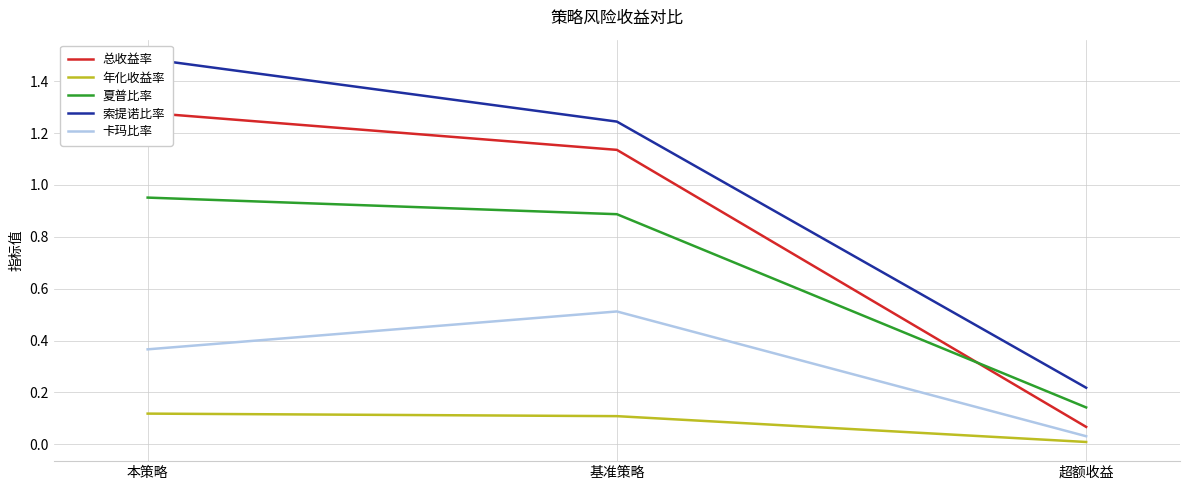

At 超额收益, list the series in order from smallest to largest.

年化收益率, 卡玛比率, 总收益率, 夏普比率, 索提诺比率